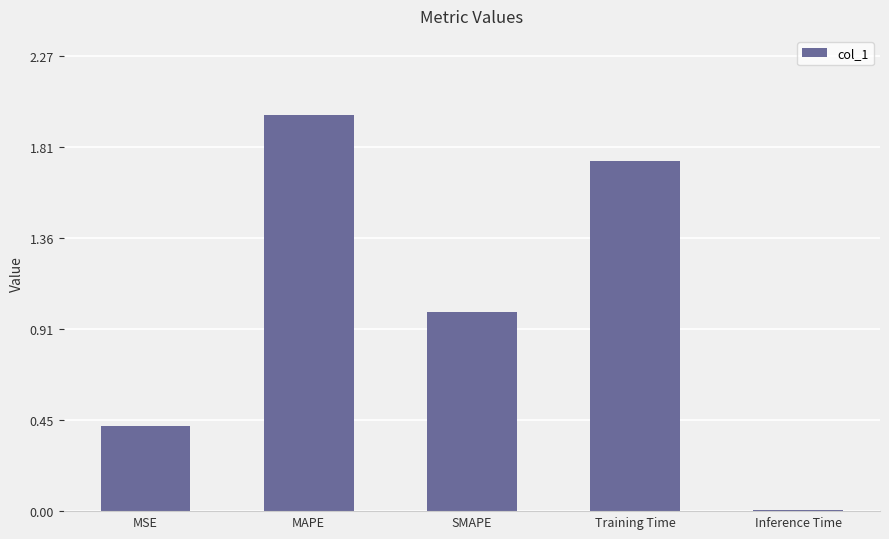

What value does the data have at MSE?

0.4